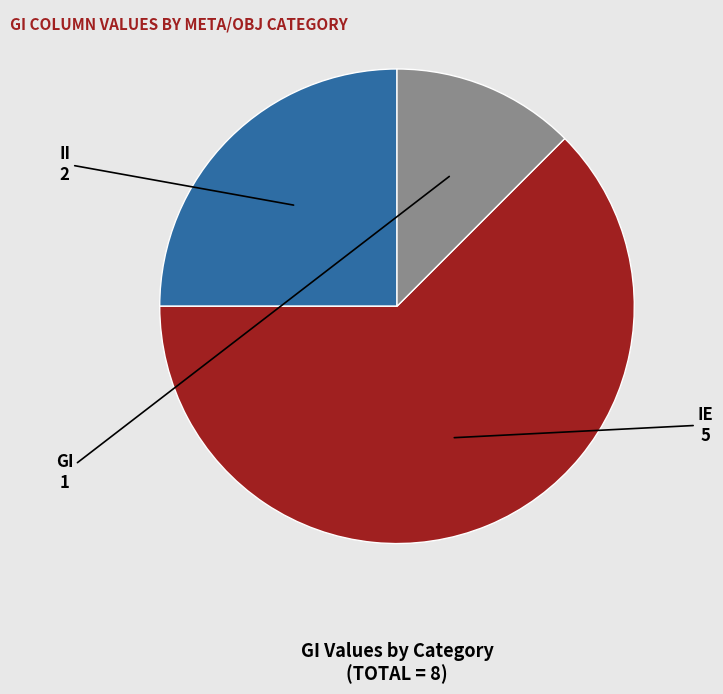

Is there a majority slice in this chart?

Yes